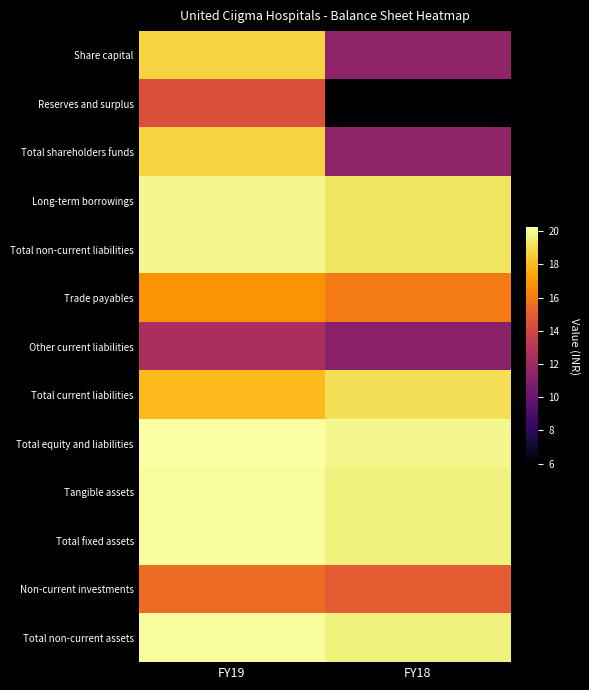

Which has a higher value, FY19 or FY18?

FY19